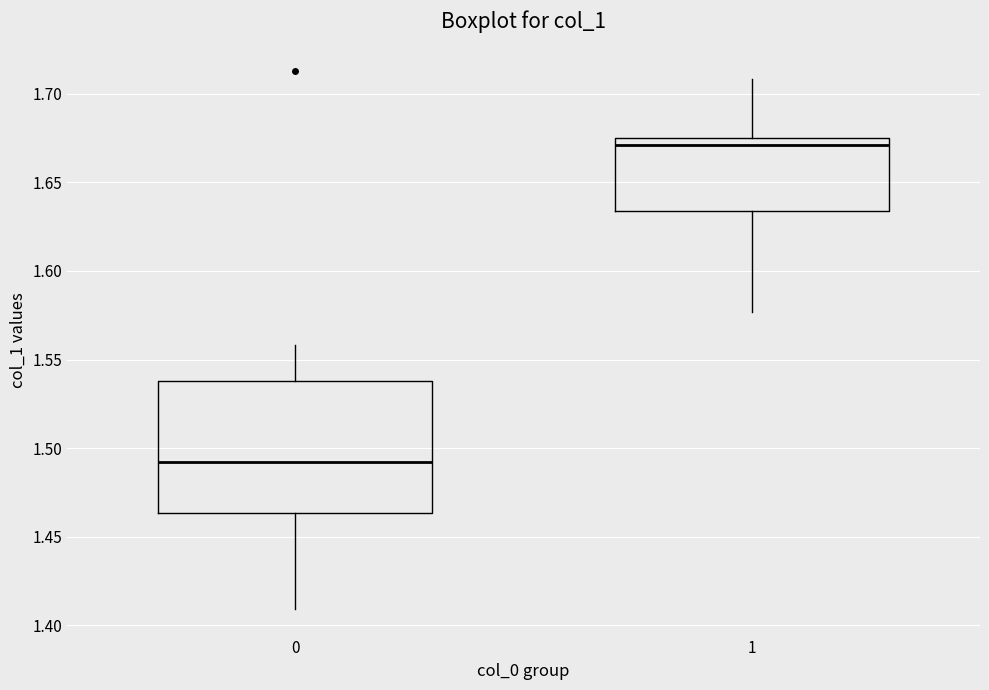

Reading left to right, transcribe this box plot: for each box, give where its median line is, the range the box spans, and where its two whiskers end, as read against the y-axis. The values are not printed on the chart, so give them approximately, as read against the axis.

0: median 1.490, box 1.465 to 1.540, whiskers 1.410 to 1.560
1: median 1.670, box 1.635 to 1.675, whiskers 1.575 to 1.710